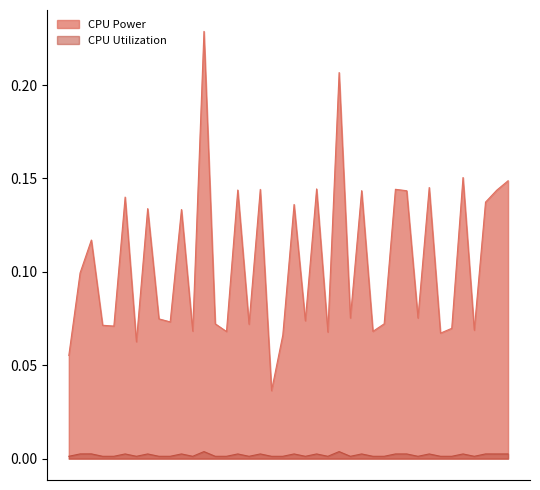

Reading left to right, transcribe all the data shown in this chart.

CPU Power: 0.1	0.1	0.1	0.1	0.1	0.1	0.1	0.1	0.1	0.1	0.1	0.1	0.2	0.1	0.1	0.1	0.1	0.1	0.0	0.1	0.1	0.1	0.1	0.1	0.2	0.1	0.1	0.1	0.1	0.1	0.1	0.1	0.1	0.1	0.1	0.2	0.1	0.1	0.1	0.1
CPU Utilization: 0.0	0.0	0.0	0.0	0.0	0.0	0.0	0.0	0.0	0.0	0.0	0.0	0.0	0.0	0.0	0.0	0.0	0.0	0.0	0.0	0.0	0.0	0.0	0.0	0.0	0.0	0.0	0.0	0.0	0.0	0.0	0.0	0.0	0.0	0.0	0.0	0.0	0.0	0.0	0.0